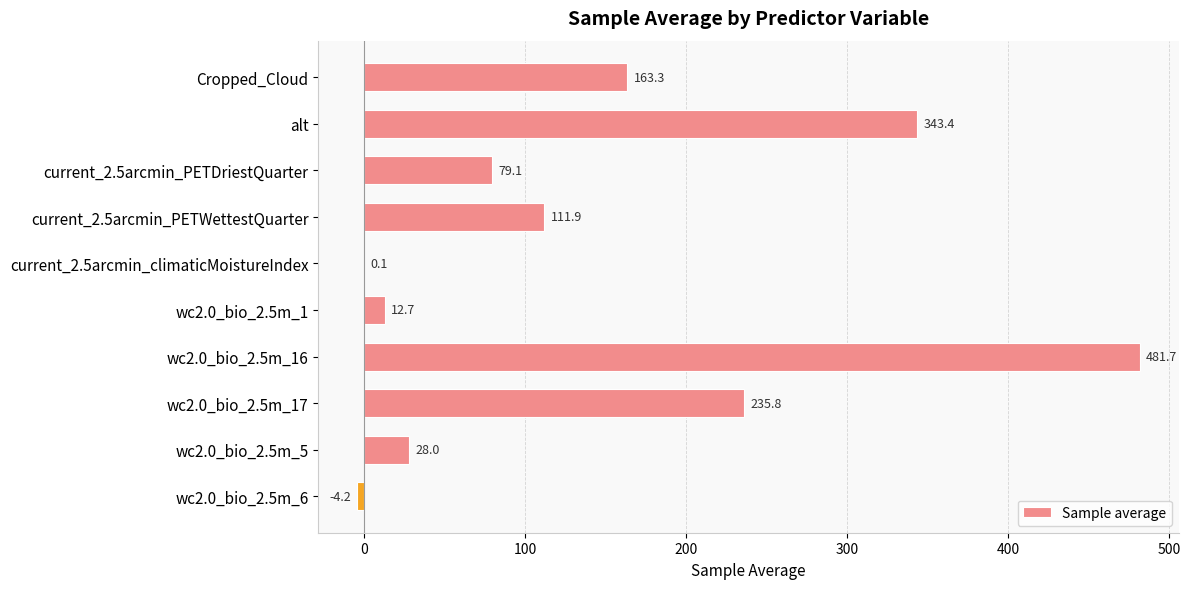

Which category has the highest value across all series?

wc2.0_bio_2.5m_16